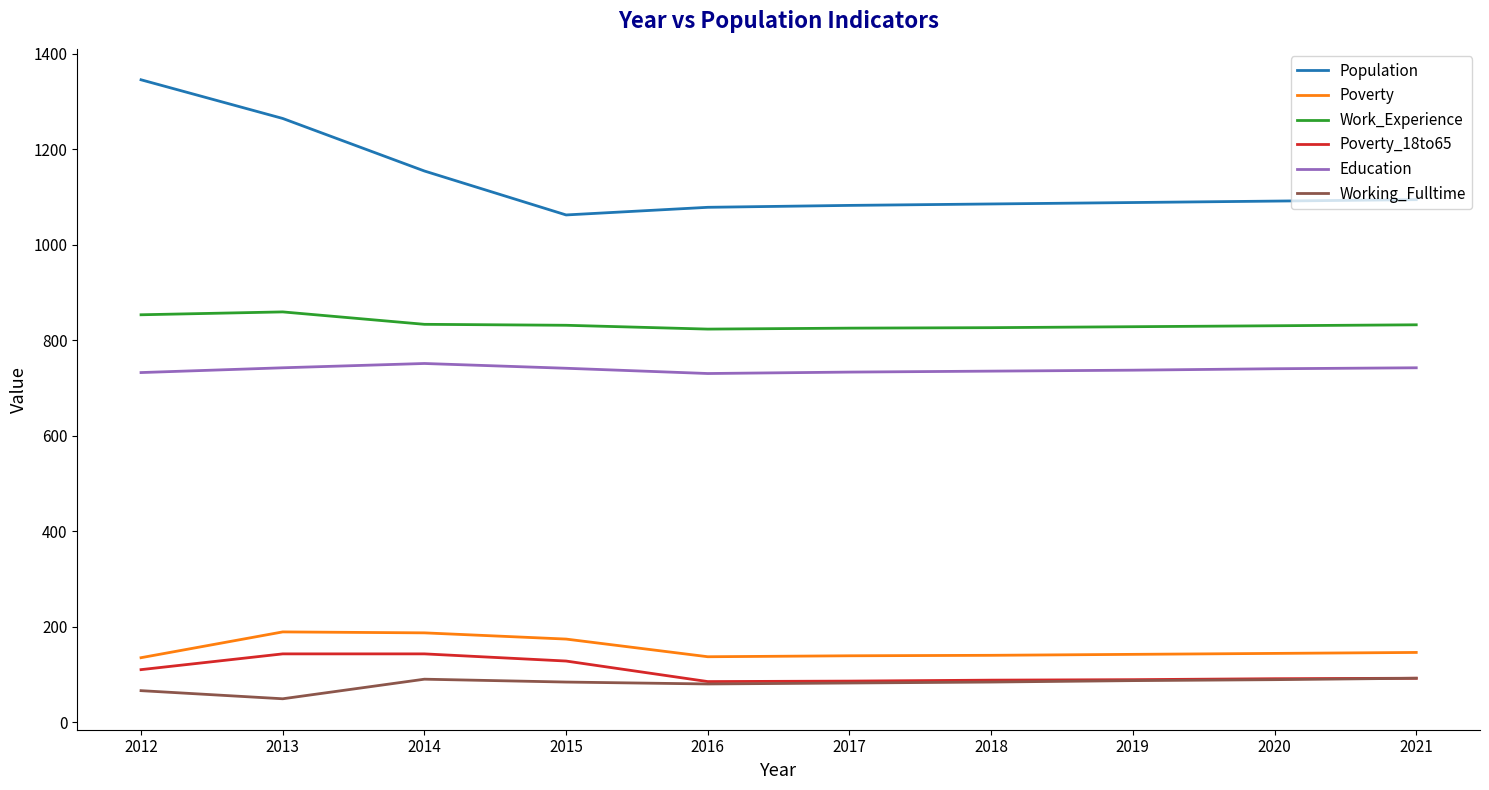

The Working_Fulltime series shows 31 at 2019. True or false?

False